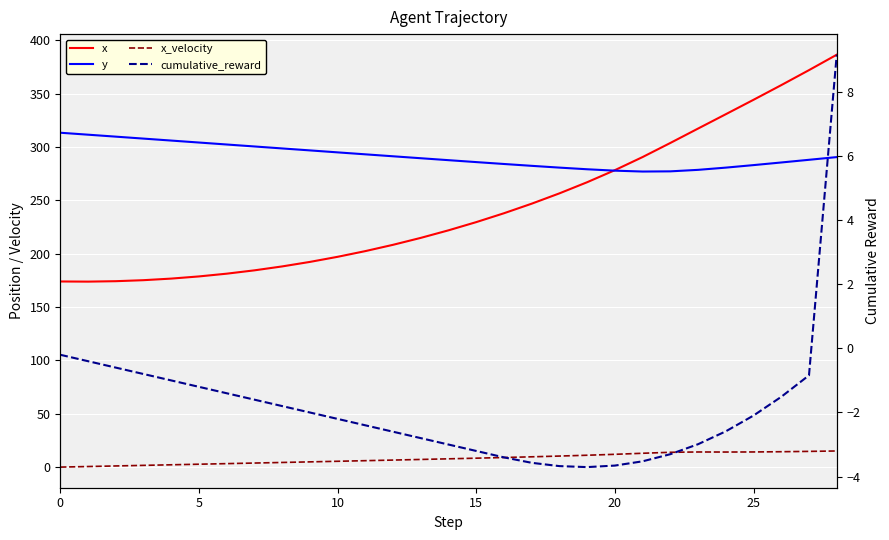

Which has a higher value, 15 or 18?

18